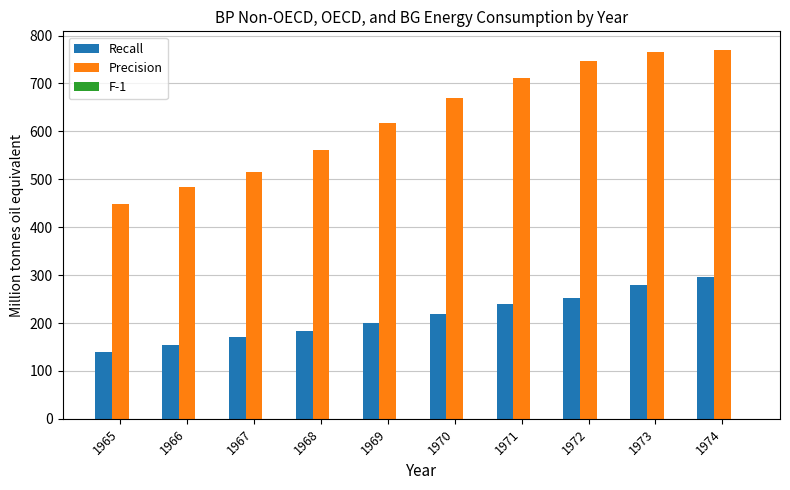

Between 1969 and 1970, which series saw the biggest shift?

Precision